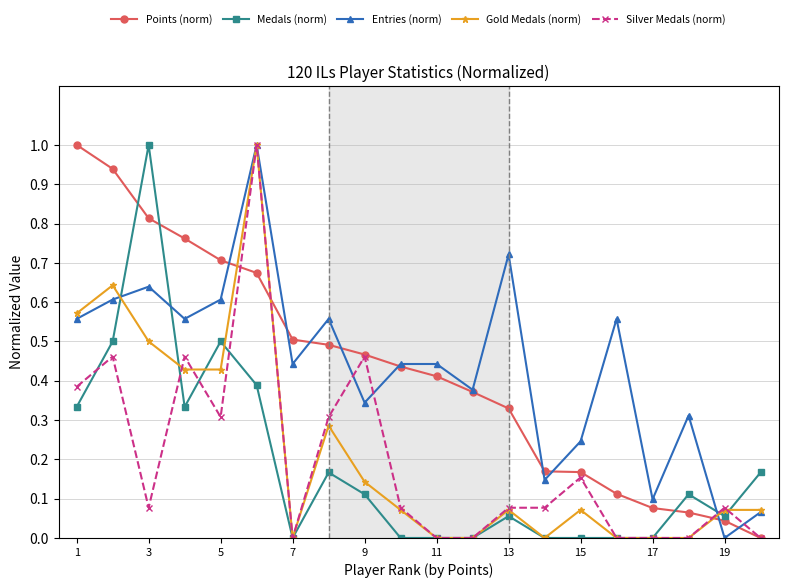

How many intersections are there between Gold Medals (norm) and Points (norm)?

3